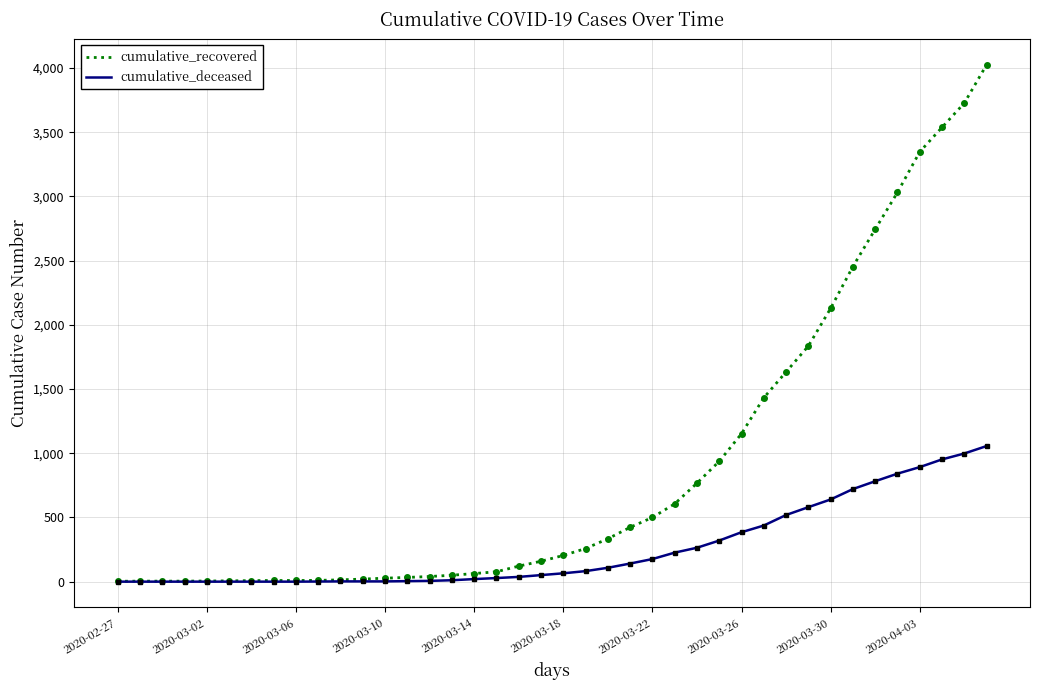

Which series has the largest total across all categories?

cumulative_recovered